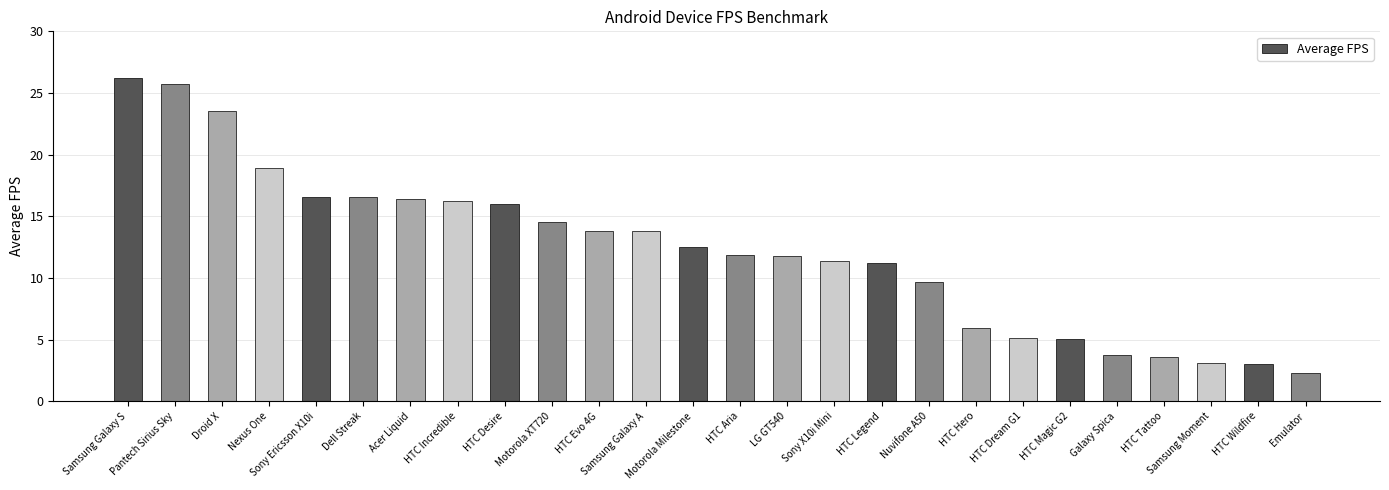

What is the label of the 16th bar from the right?

HTC Evo 4G